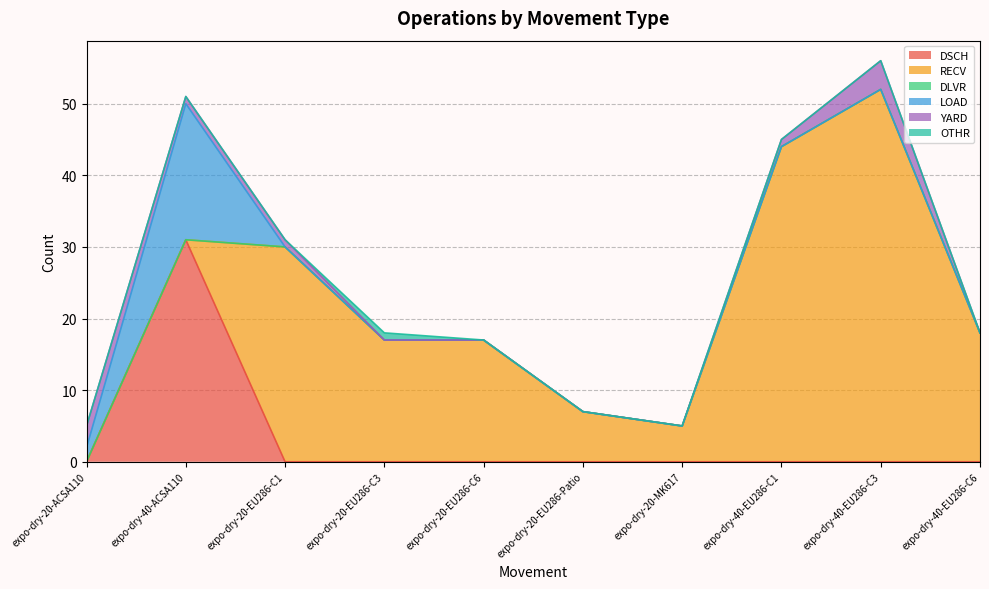

How many values in the RECV series are below 17?

4